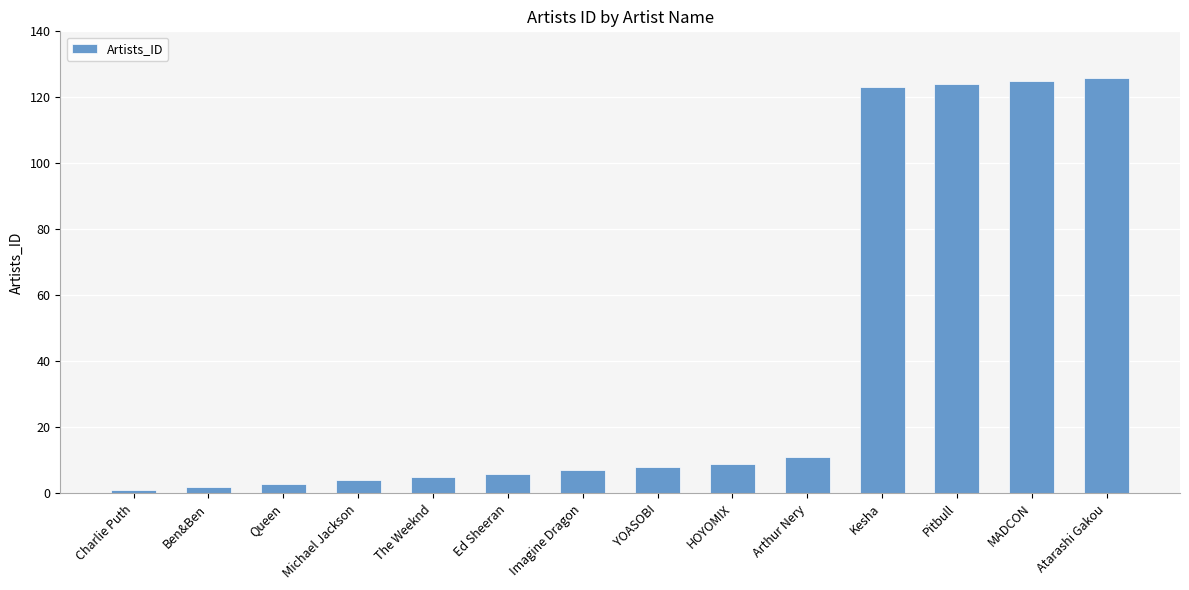

What is the label of the 9th bar from the right?

Ed Sheeran